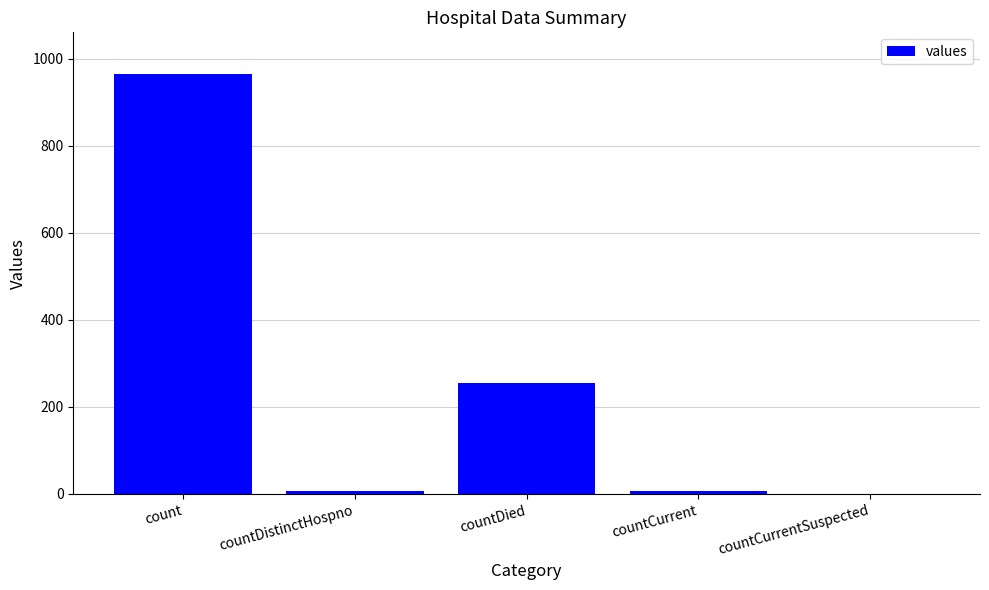

How many values are above zero?

4